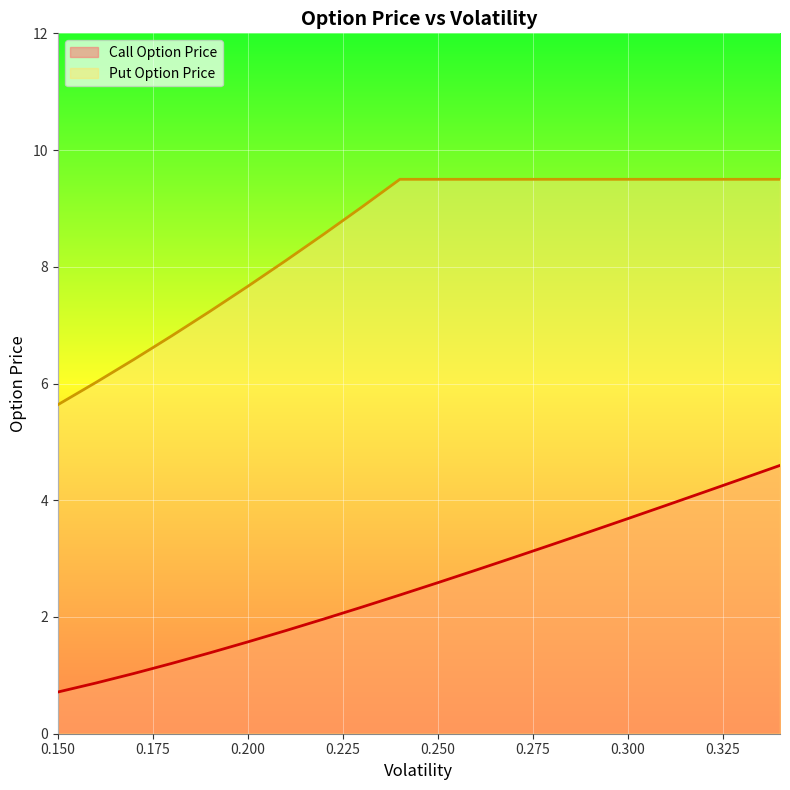

Reading left to right, what are all the values shown in this chart?

Call Option Price: 0.15=0.7	0.16=0.9	0.17=1.0	0.18=1.2	0.19=1.4	0.2=1.6	0.21=1.8	0.22=2.0	0.23=2.2	0.24=2.4	0.25=2.6	0.26=2.8	0.27=3.0	0.28=3.2	0.29=3.5	0.3=3.7	0.31=3.9	0.32=4.1	0.33=4.4	0.34=4.6
Put Option Price: 0.15=5.6	0.16=6.0	0.17=6.4	0.18=6.8	0.19=7.2	0.2=7.7	0.21=8.1	0.22=8.6	0.23=9.0	0.24=9.5	0.25=9.5	0.26=9.5	0.27=9.5	0.28=9.5	0.29=9.5	0.3=9.5	0.31=9.5	0.32=9.5	0.33=9.5	0.34=9.5